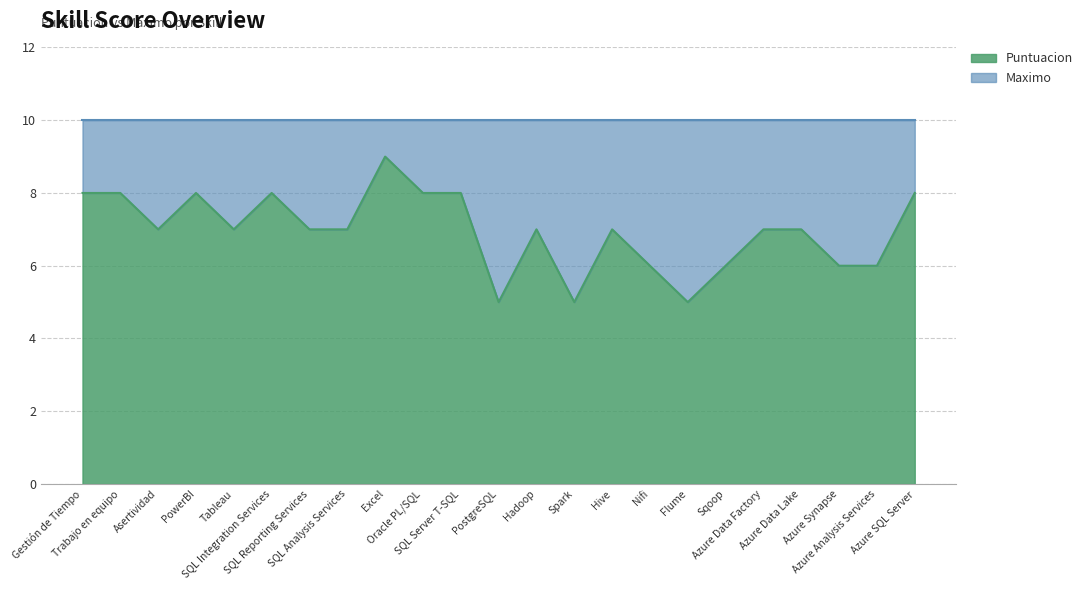

Where does the data first go above 7?

Gestión de Tiempo